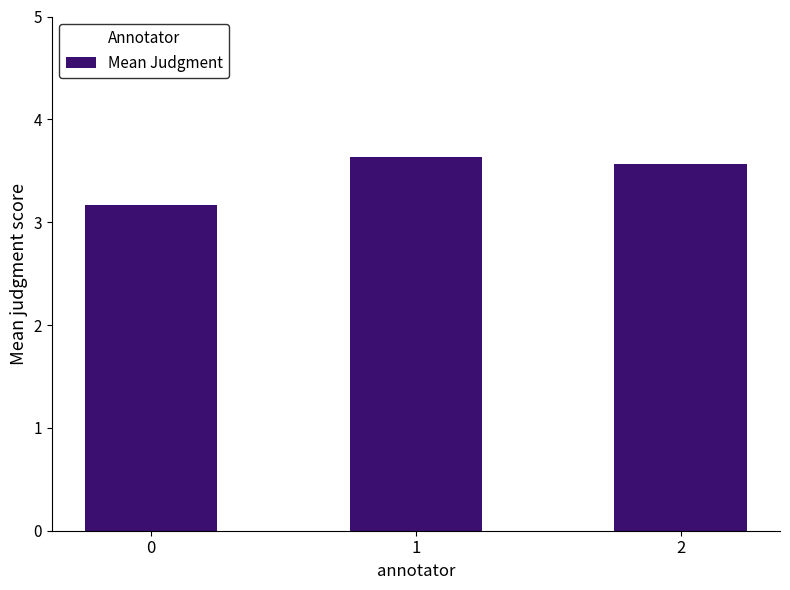

At which category does the chart reach its peak across all series?

1